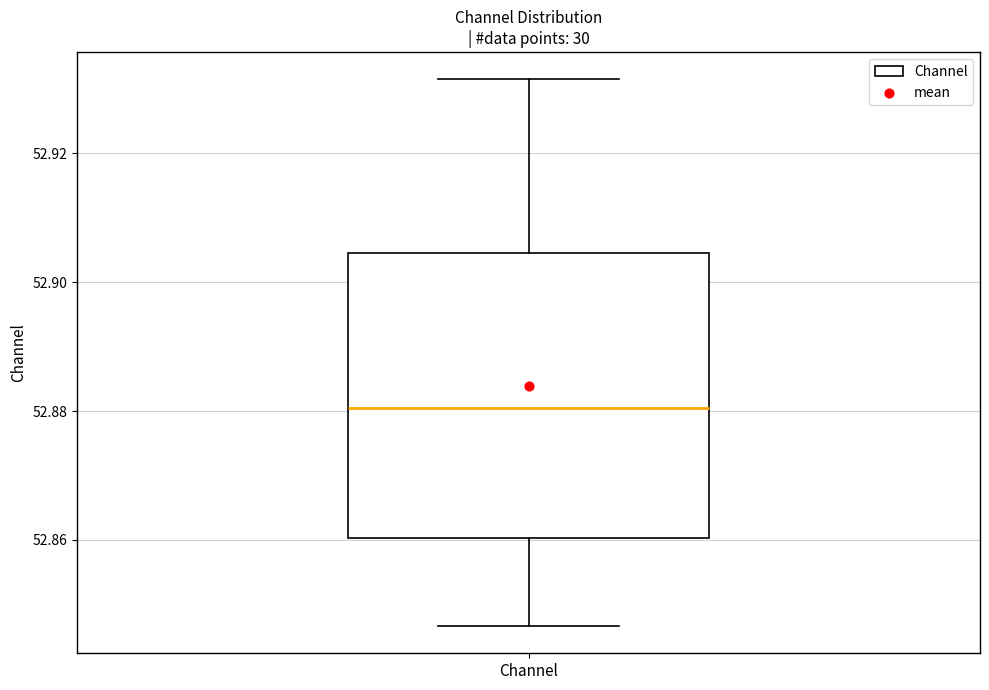

Where does the median line of the box for Channel sit on the y-axis? The values are not printed on the chart, so give them approximately, as read against the axis.

52.880